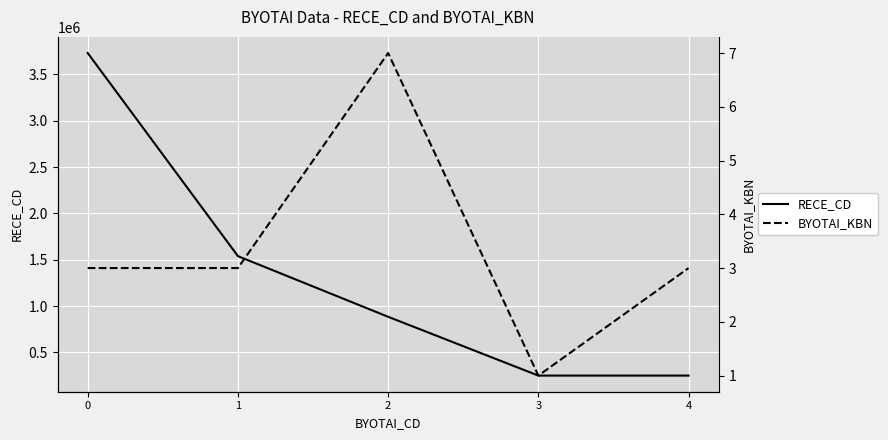

In BYOTAI_KBN, how many points are lower than both neighbors (excluding endpoints)?

1